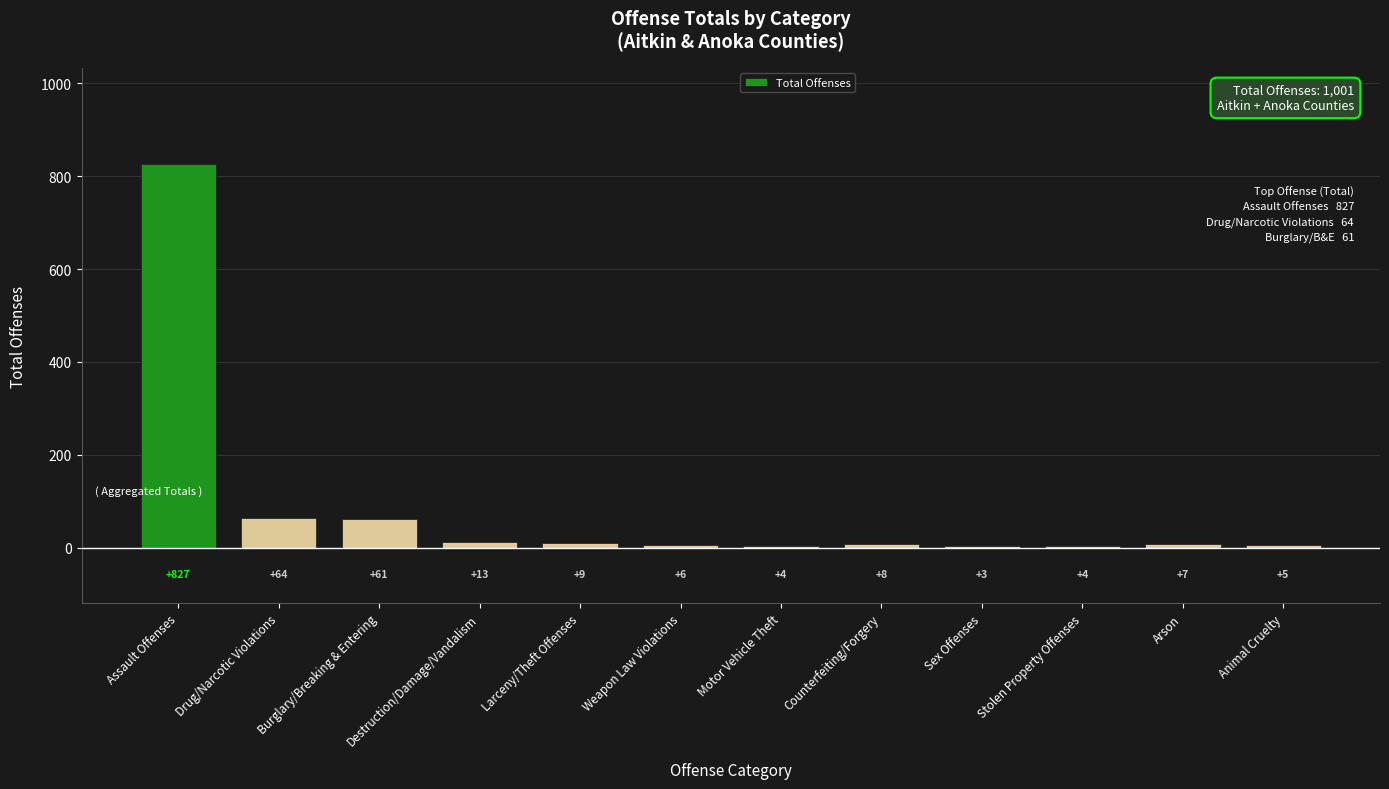

What is the difference between the values at Sex Offenses and Destruction/Damage/Vandalism?

10